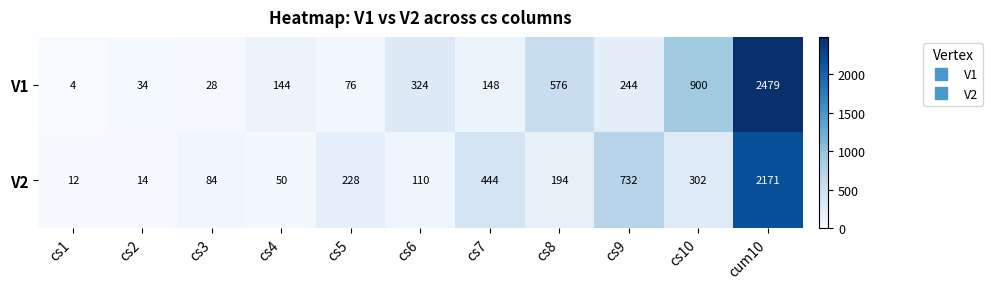

Is it true that V2 equals 3428 at cum10?

False